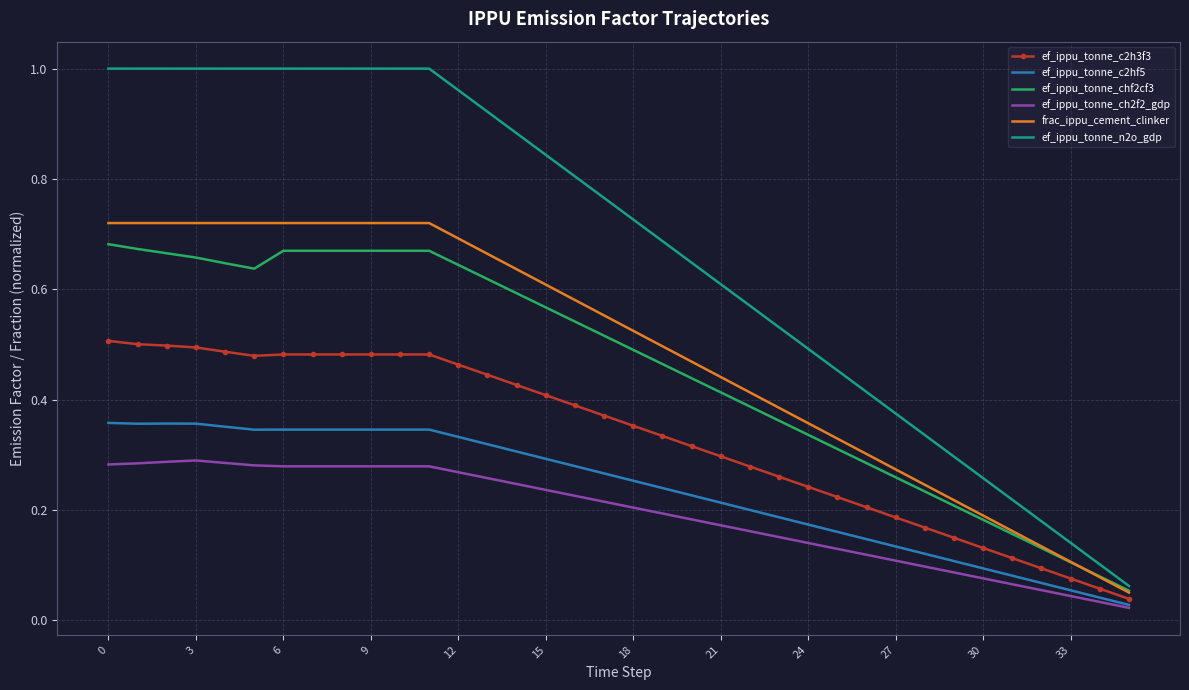

Count the number of data series in this chart.

6